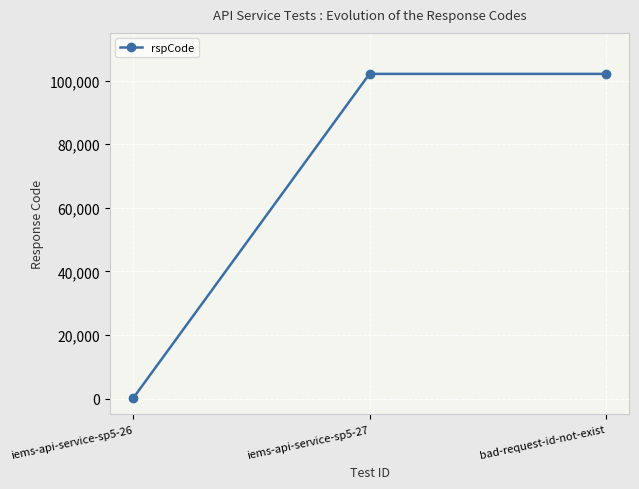

What is the label of the 1st point from the left?

iems-api-service-sp5-26